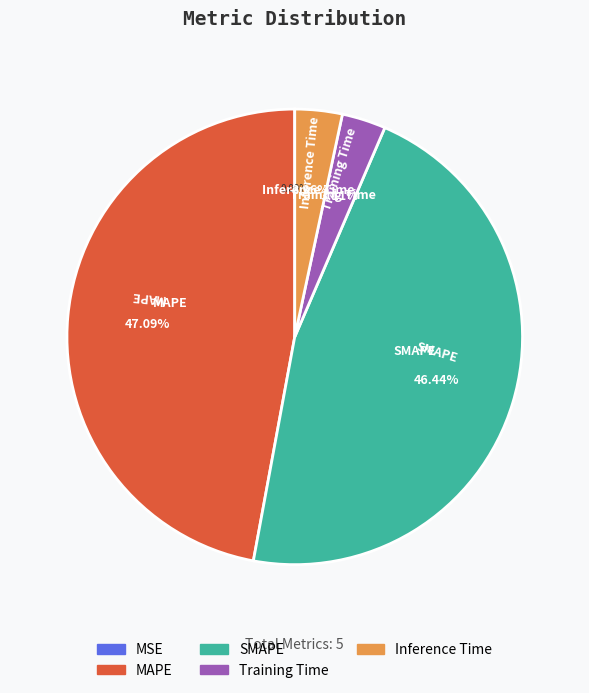

To the nearest percent, what percentage of the pie is Inference Time?

3%